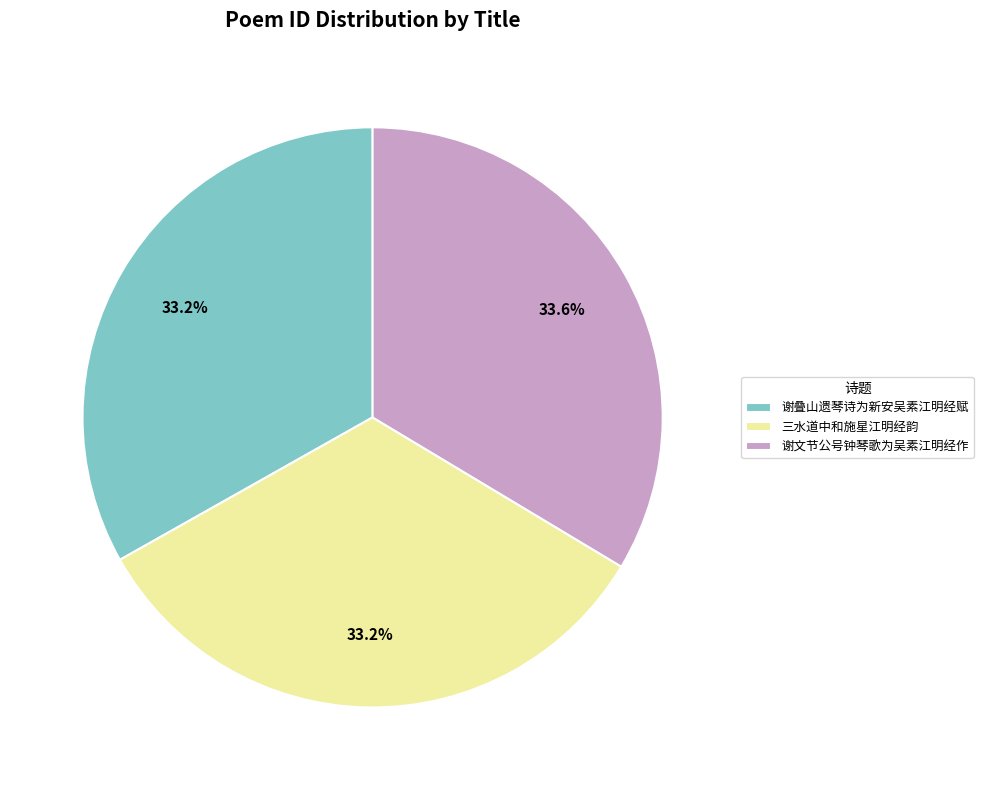

How many slices are in this pie chart?

3